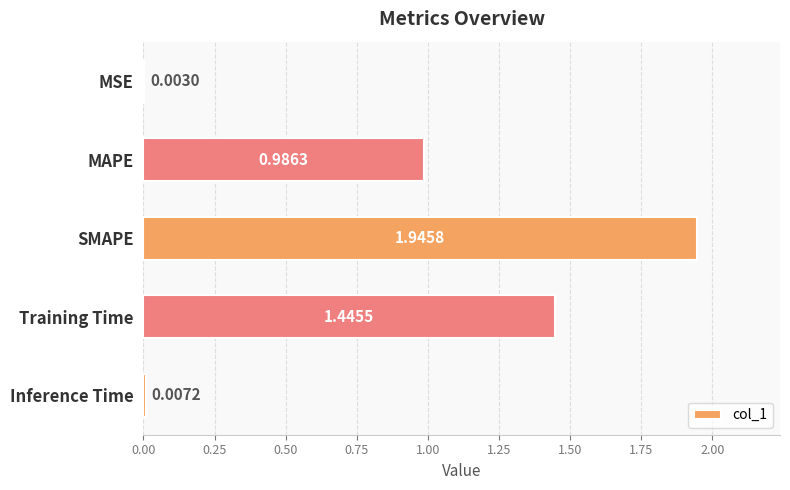

Which category has the highest value across all series?

SMAPE